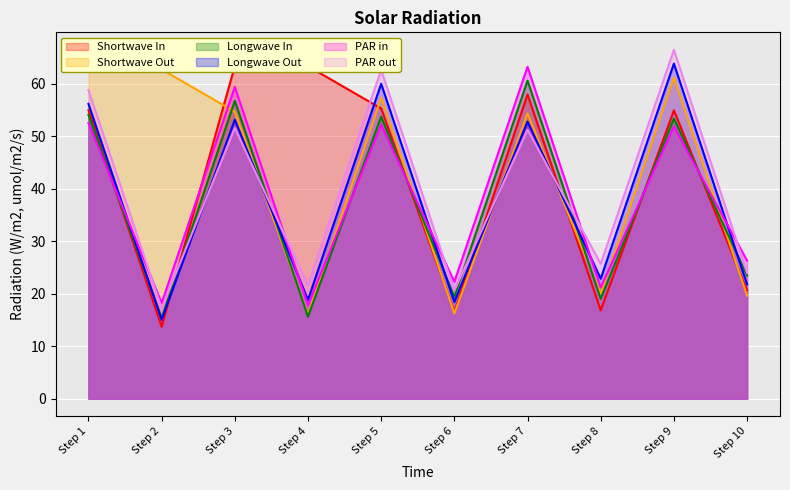

How many categories are shown in the chart?

2